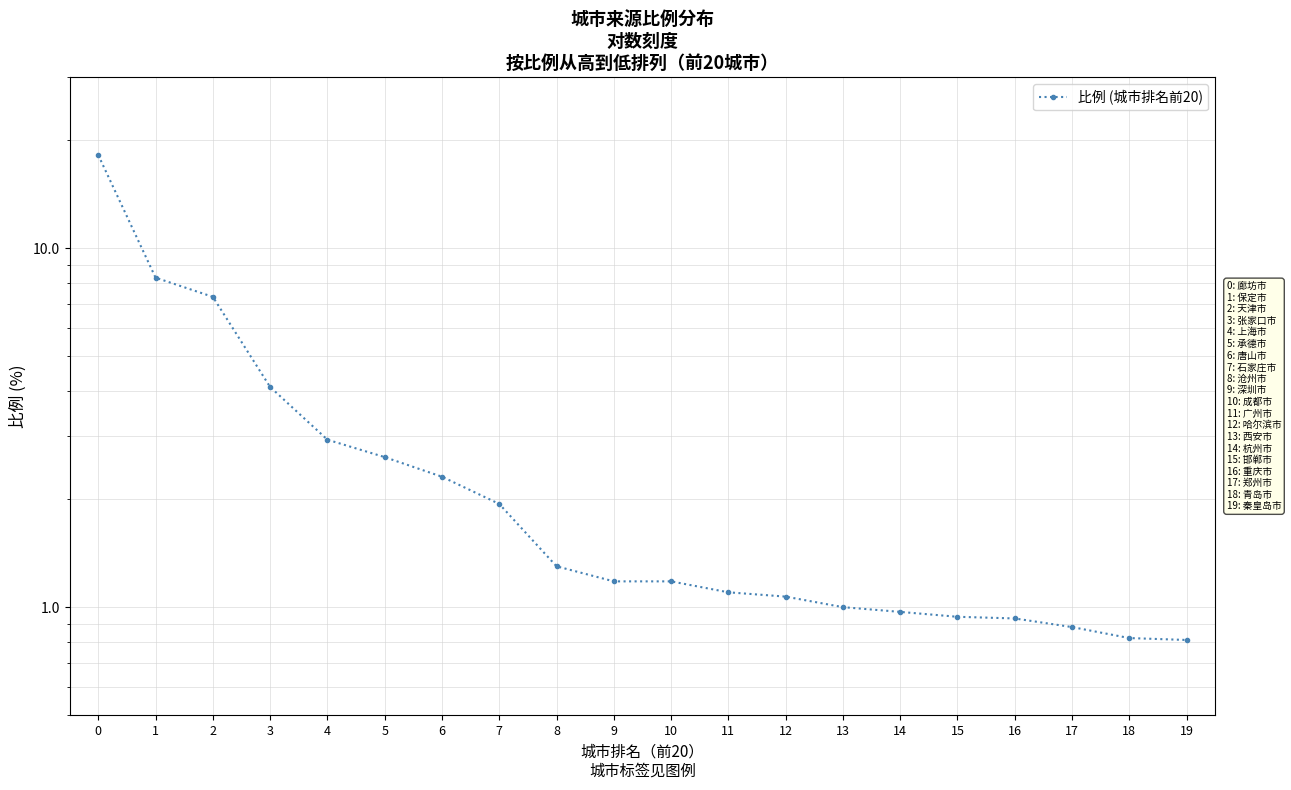

What is the change in value from 0 to 11?

-17.1